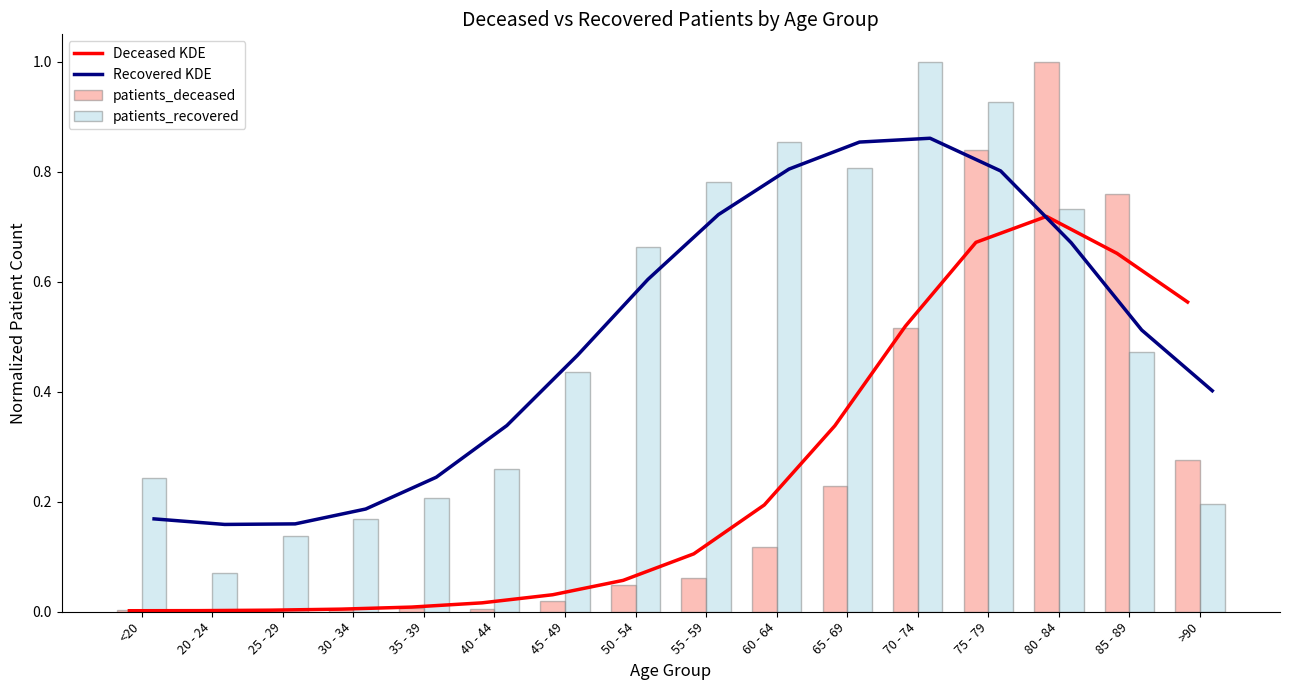

Reading right to left, transcribe all the data shown in this chart.

Deceased KDE: 0.6	0.7	0.7	0.7	0.5	0.3	0.2	0.1	0.1	0.0	0.0	0.0	0.0	0.0	0.0	0.0
Recovered KDE: 0.4	0.5	0.7	0.8	0.9	0.9	0.8	0.7	0.6	0.5	0.3	0.2	0.2	0.2	0.2	0.2
patients_deceased: 0.3	0.8	1.0	0.8	0.5	0.2	0.1	0.1	0.0	0.0	0.0	0.0	0.0	0.0	0.0	0.0
patients_recovered: 0.2	0.5	0.7	0.9	1.0	0.8	0.9	0.8	0.7	0.4	0.3	0.2	0.2	0.1	0.1	0.2